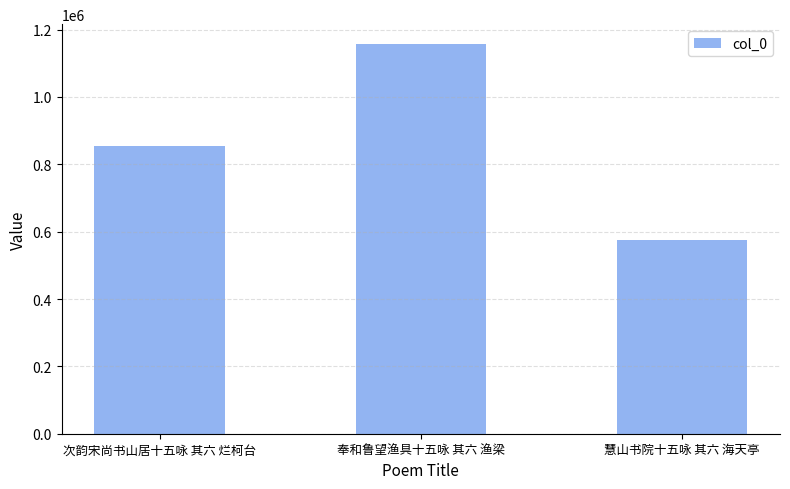

Does the chart contain any negative values?

No